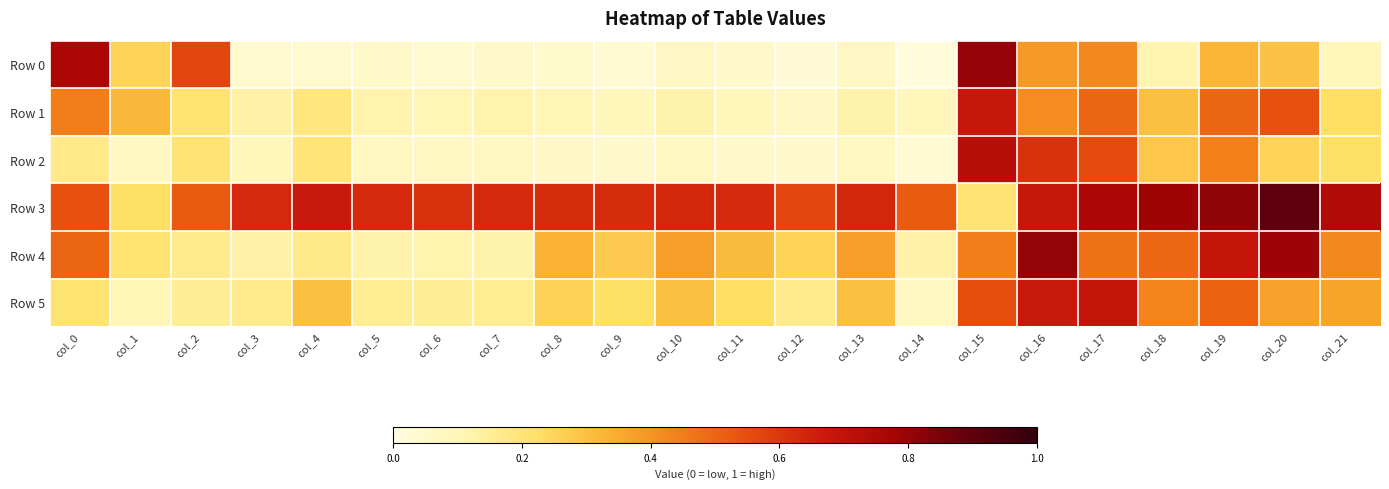

At which category is the sum across all series the highest?

col_16